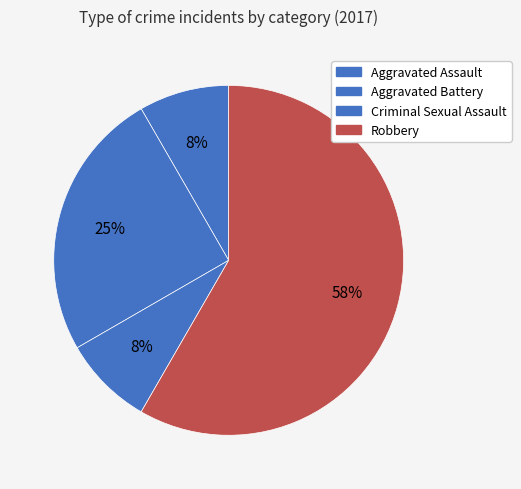

Which slice is the smallest?

Aggravated Assault